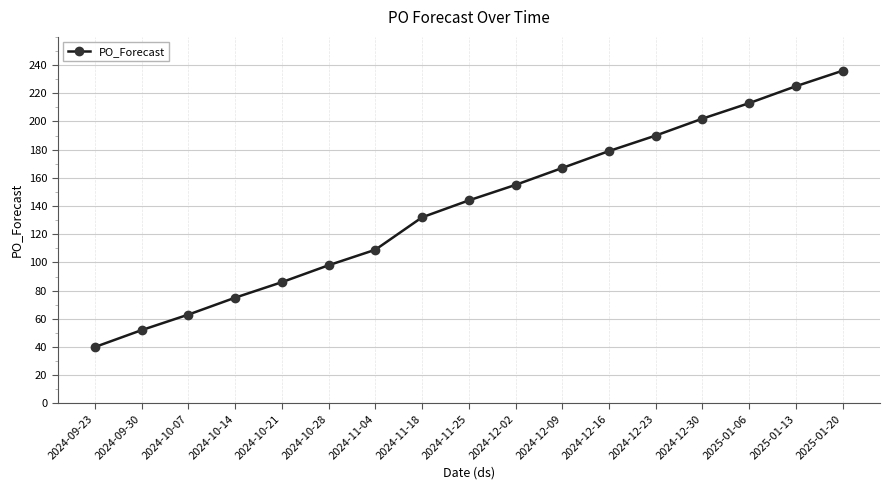

Which label corresponds to the largest value in the chart?

2025-01-20